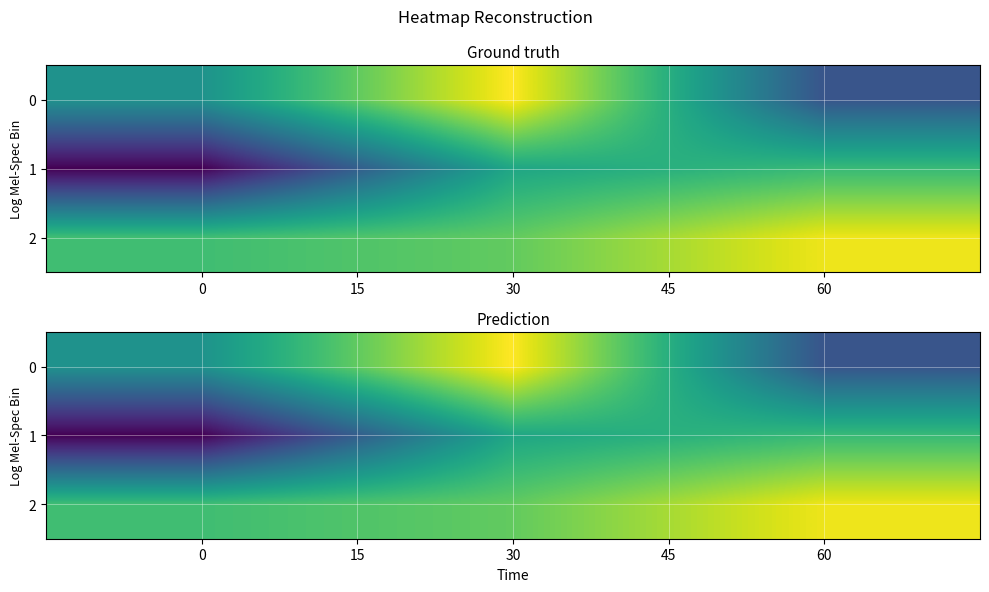

How many 1 values are between 0 and 1?

2